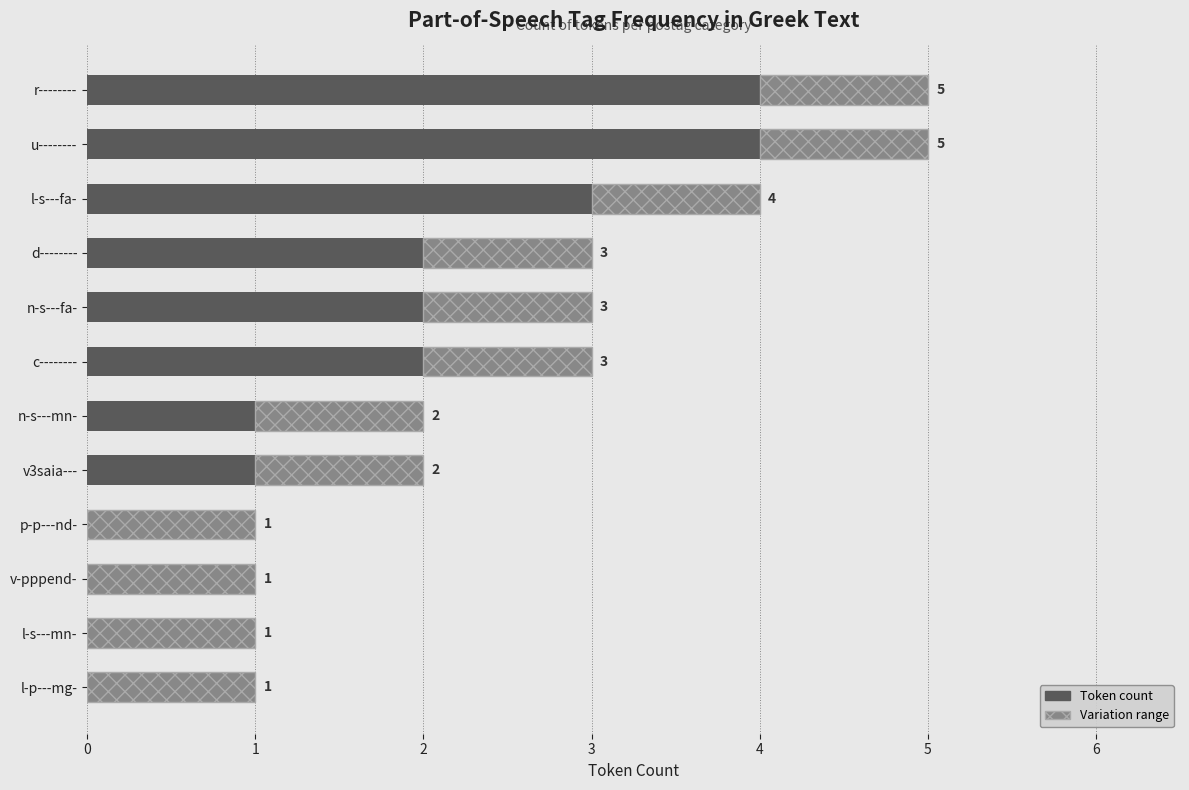

The Variation range series shows 0.2 at 7. True or false?

False